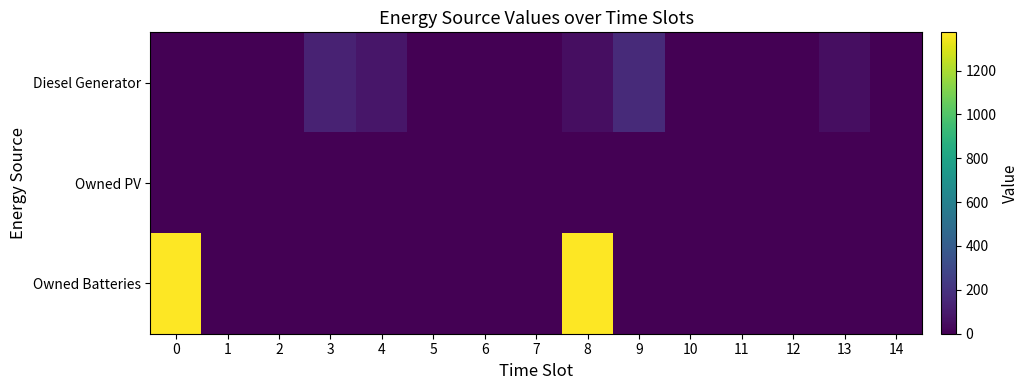

What is the greatest value displayed?

1374